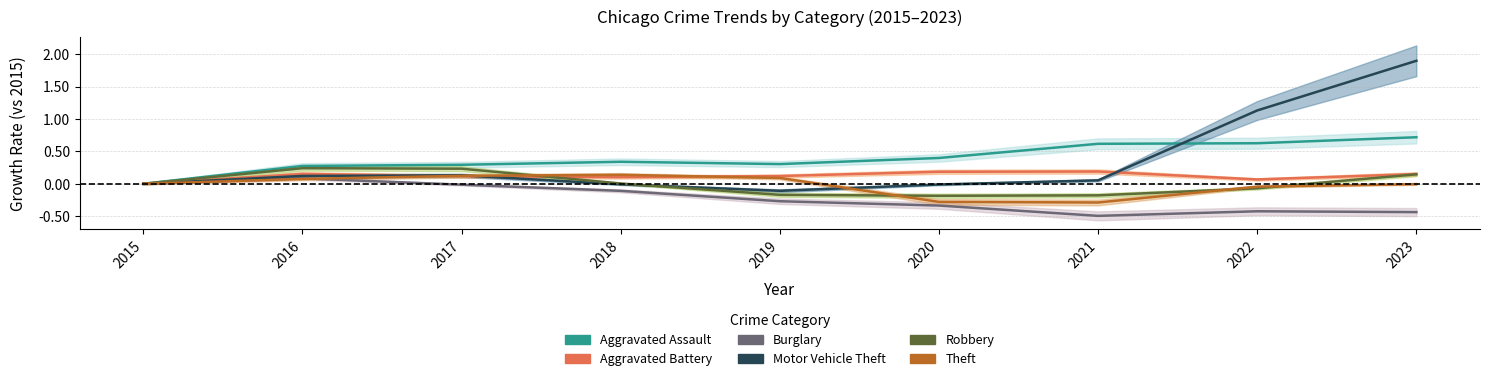

What are all the series names shown in the legend?

Aggravated Assault, Aggravated Battery, Burglary, Motor Vehicle Theft, Robbery, Theft